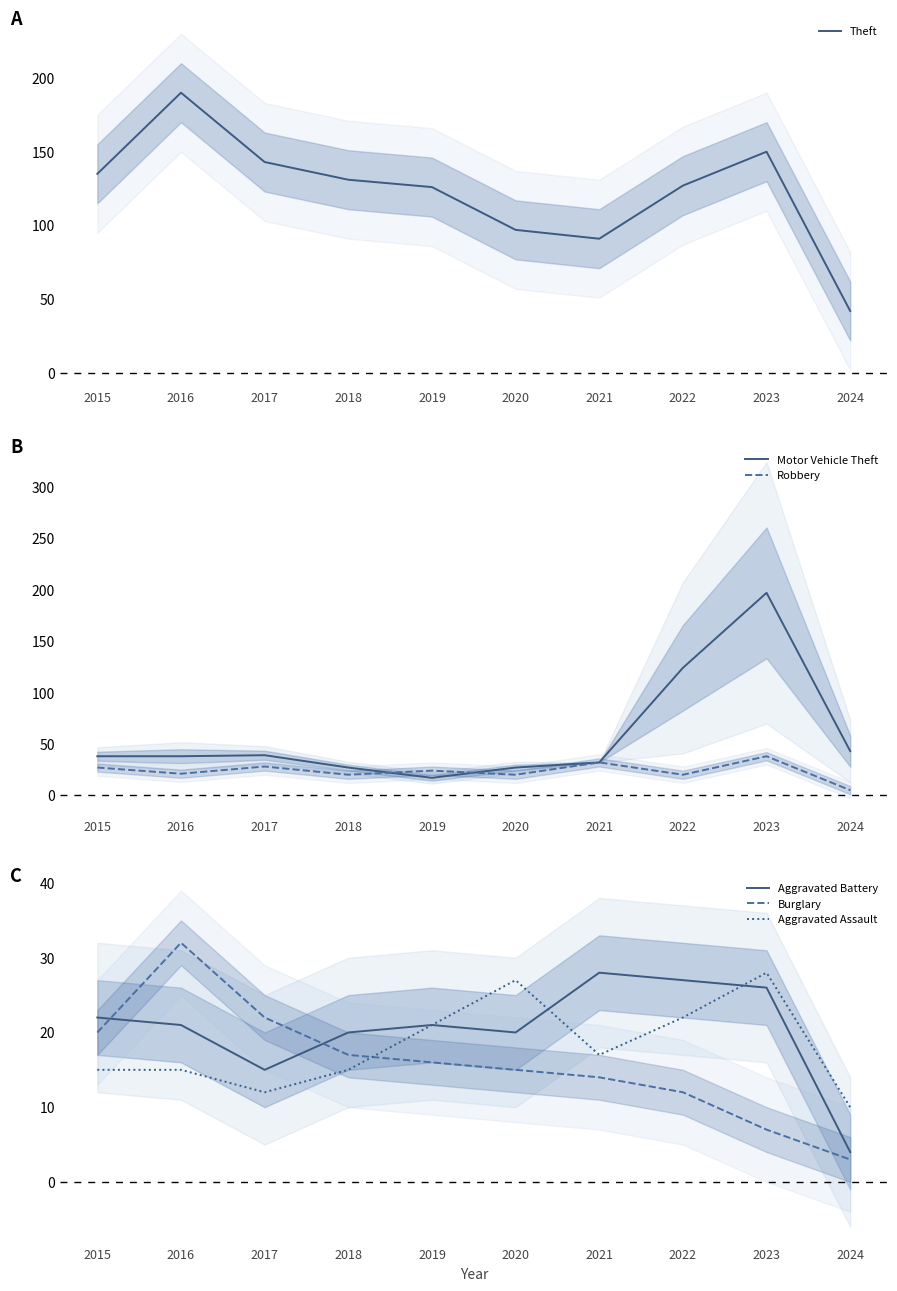

What are all the series names shown in the legend?

Theft, Motor Vehicle Theft, Robbery, Aggravated Battery, Burglary, Aggravated Assault